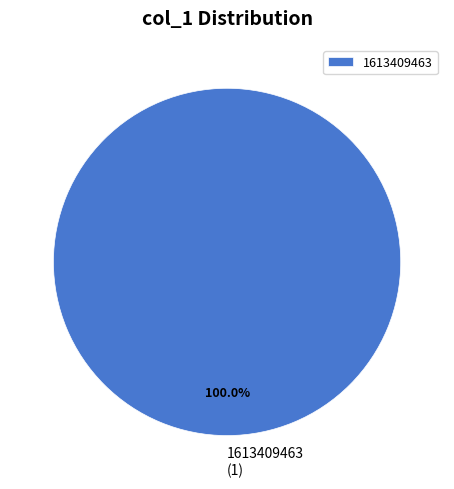

Count the number of slices in the pie.

1